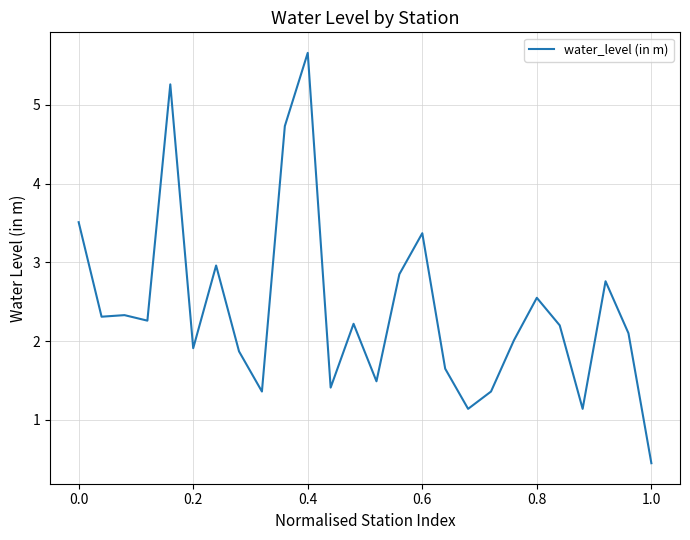

What is the difference between the maximum and minimum values?

5.2